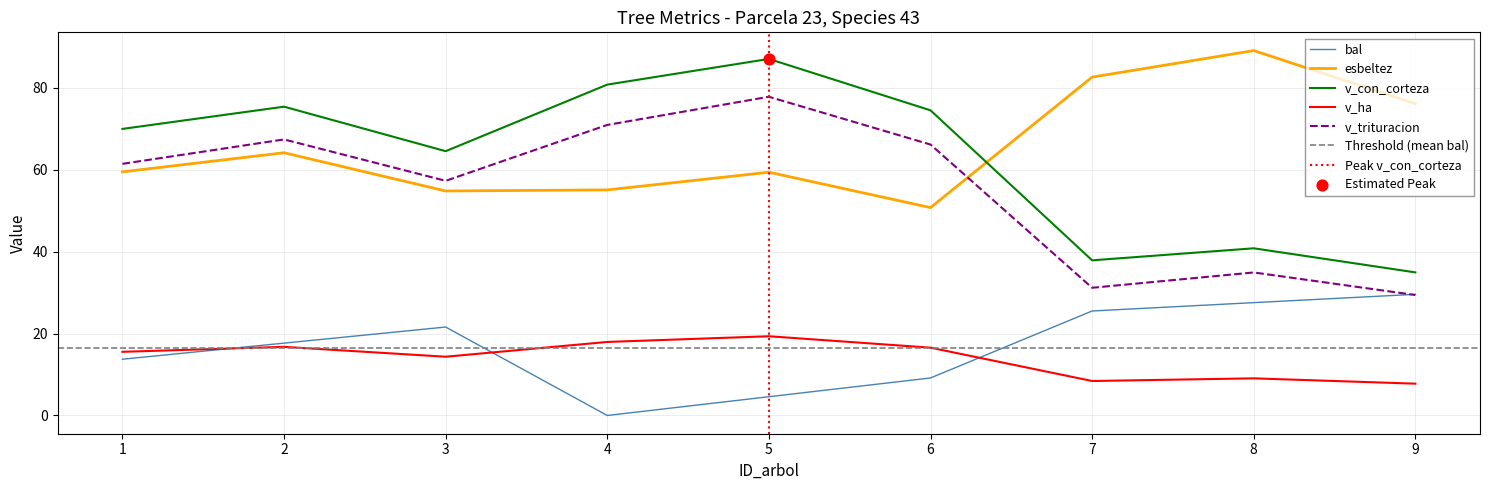

At how many categories does at least one series exceed 48?

9